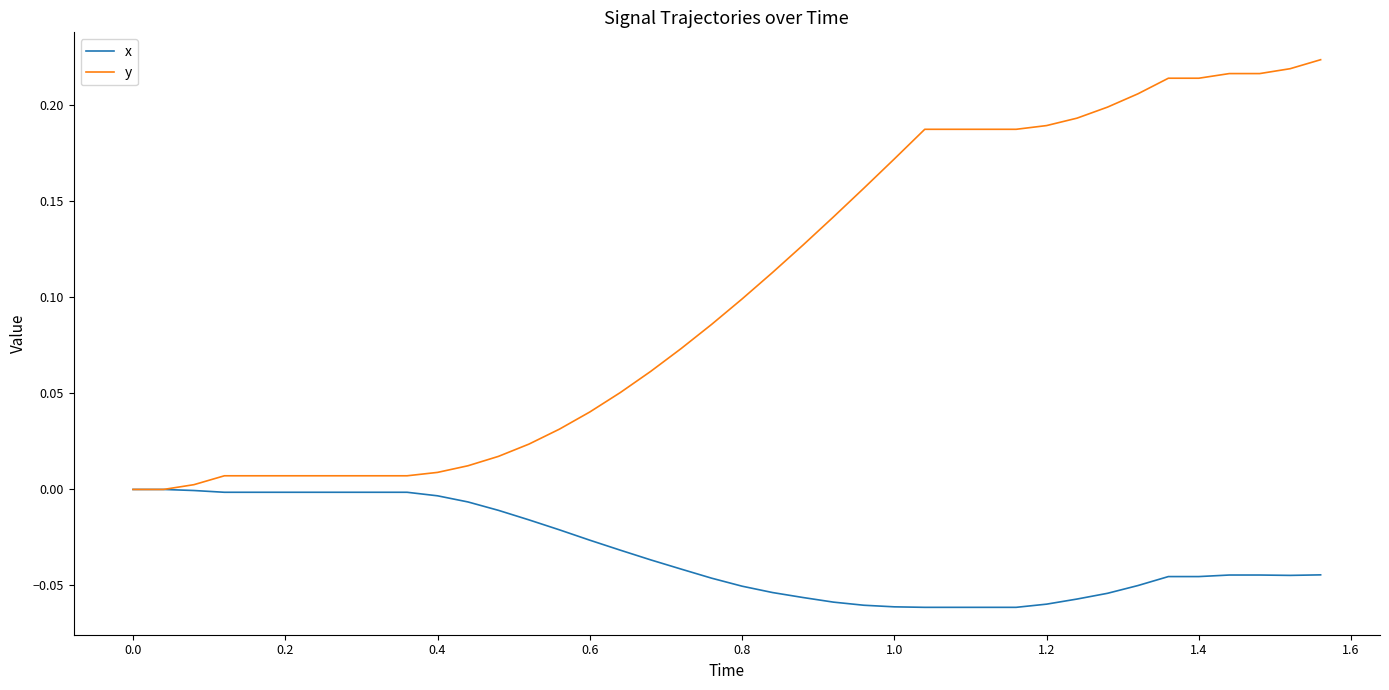

Which series has the largest range (max minus min)?

y